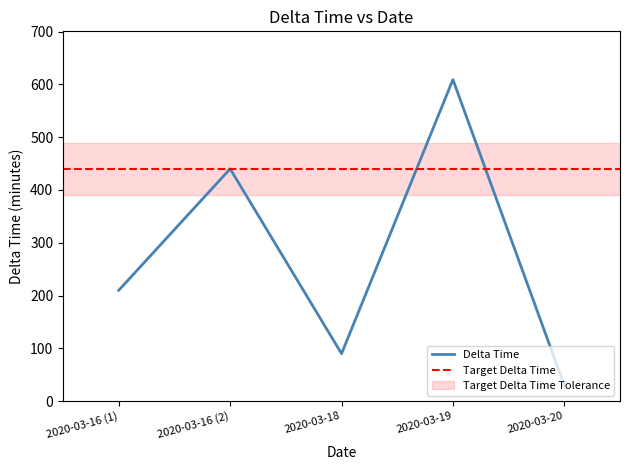

What is the sum of the values at 2020-03-19 and 2020-03-16 (2)?

1049